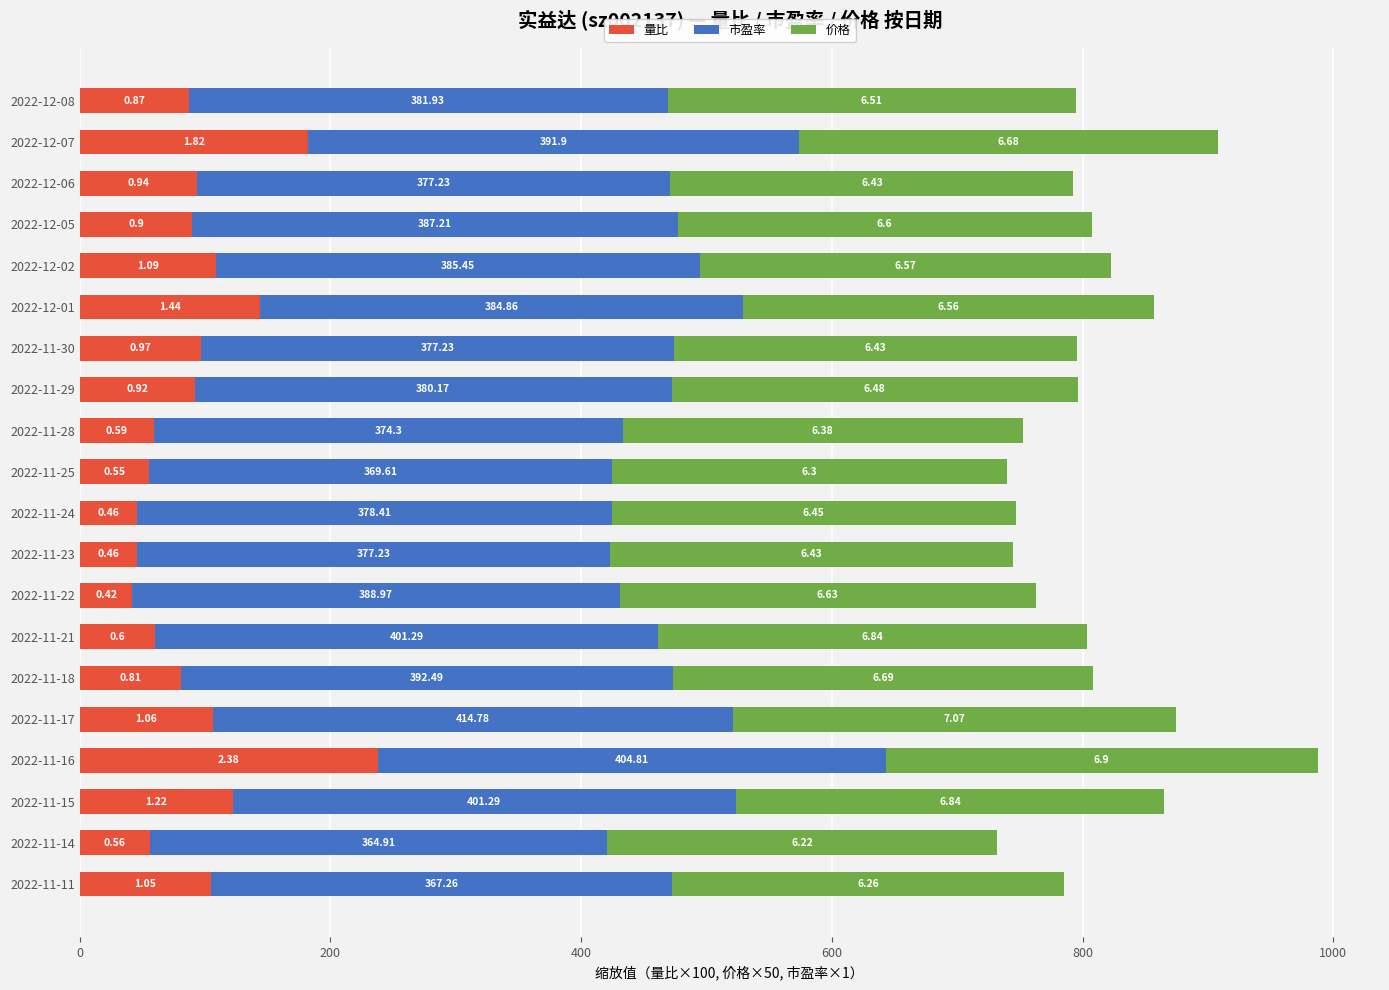

Reading right to left, extract all data points from this chart.

量比: 87.0	182.0	94.0	90.0	109.0	144.0	97.0	92.0	59.0	55.0	46.0	46.0	42.0	60.0	81.0	106.0	238.0	122.0	56.0	105.0
市盈率: 381.9	391.9	377.2	387.2	385.4	384.9	377.2	380.2	374.3	369.6	378.4	377.2	389.0	401.3	392.5	414.8	404.8	401.3	364.9	367.3
价格: 325.5	334.0	321.5	330.0	328.5	328.0	321.5	324.0	319.0	315.0	322.5	321.5	331.5	342.0	334.5	353.5	345.0	342.0	311.0	313.0